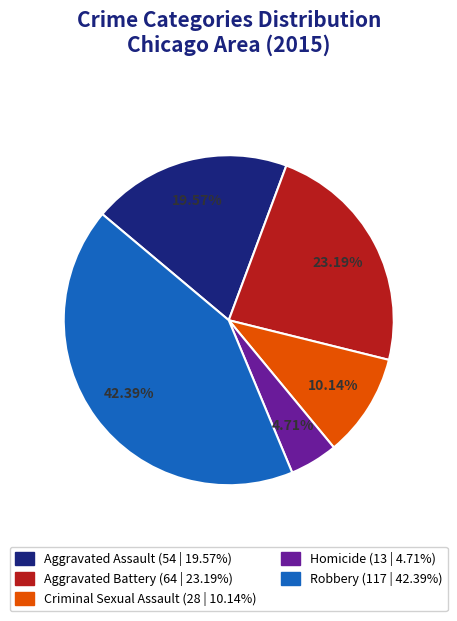

Which has a higher value, Homicide or Aggravated Assault?

Aggravated Assault